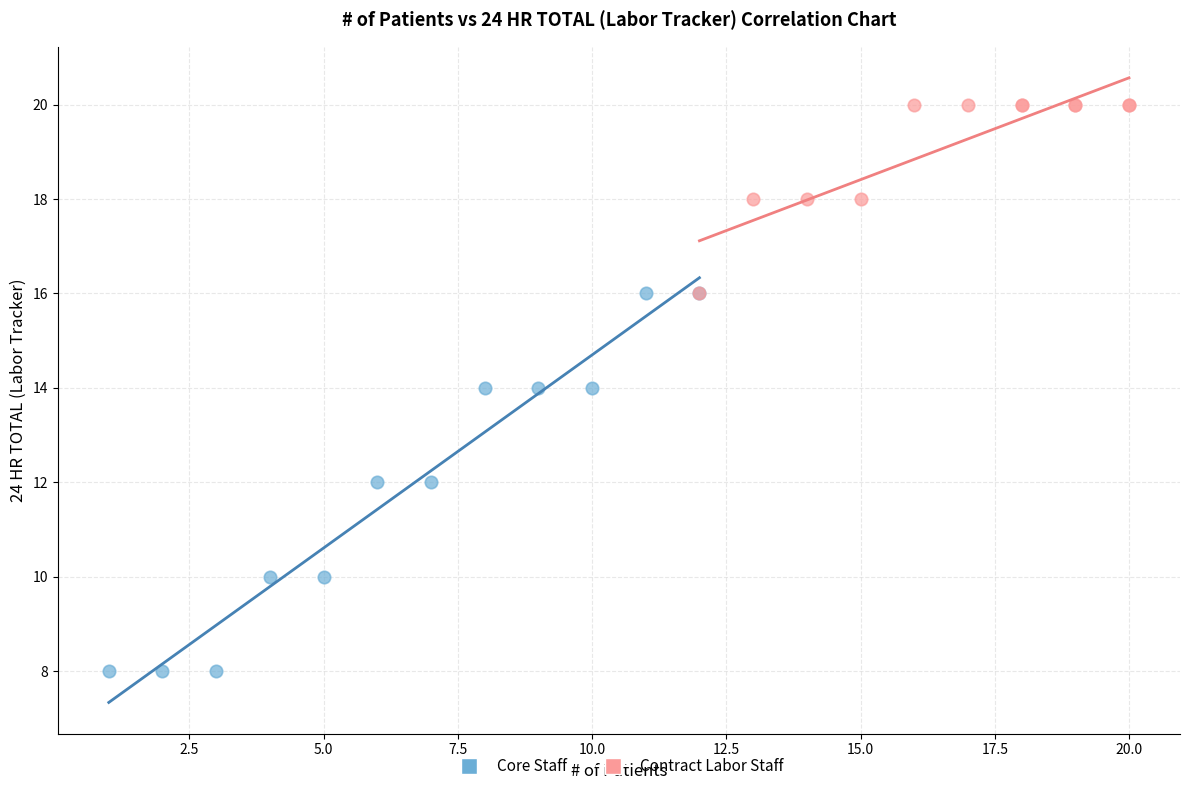

Which series reaches the minimum Y coordinate?

Core Staff